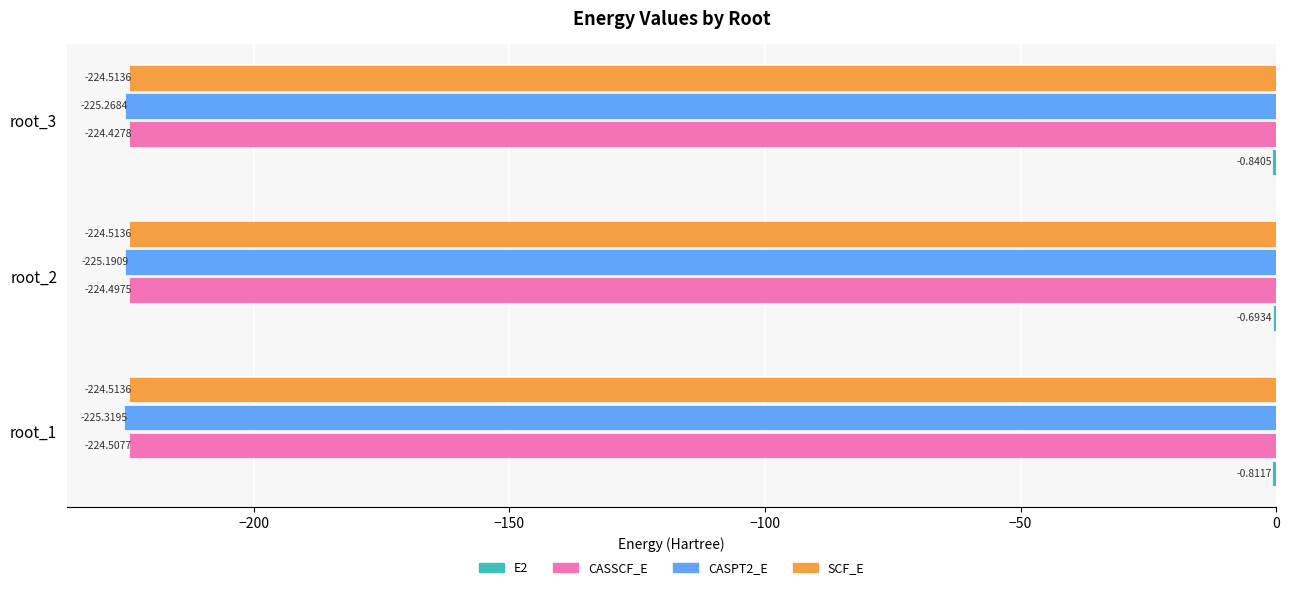

What is the sum of all CASSCF_E values?

-673.4